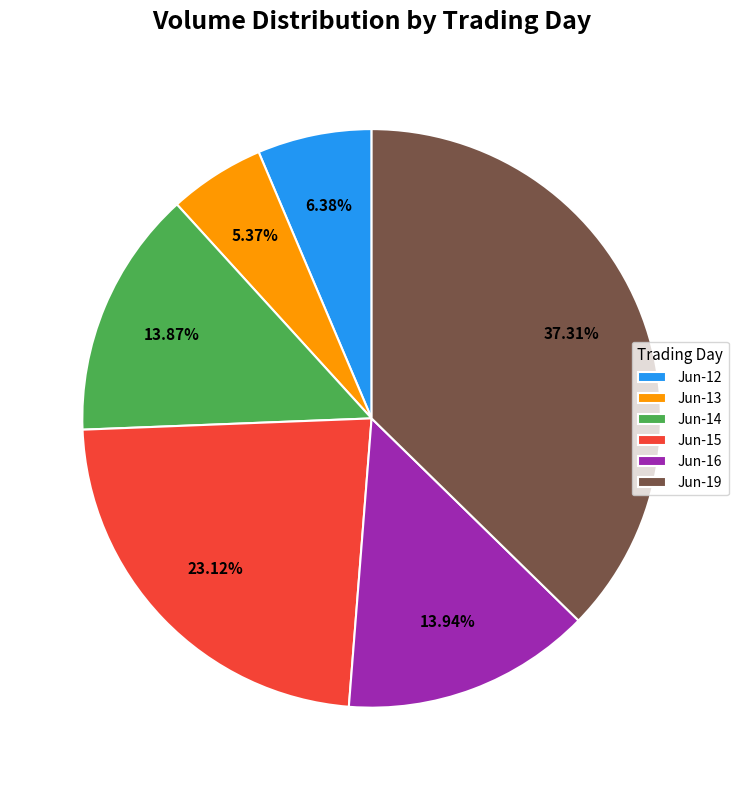

Do Jun-15 and Jun-13 together represent more than half of the pie?

No